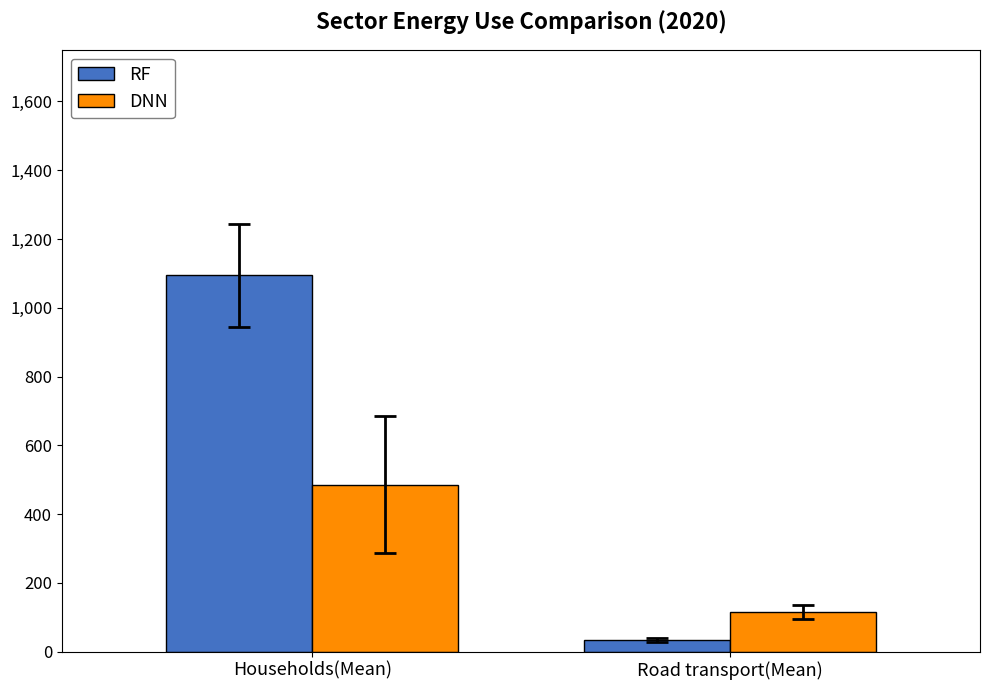

How many bars are there in each group?

2